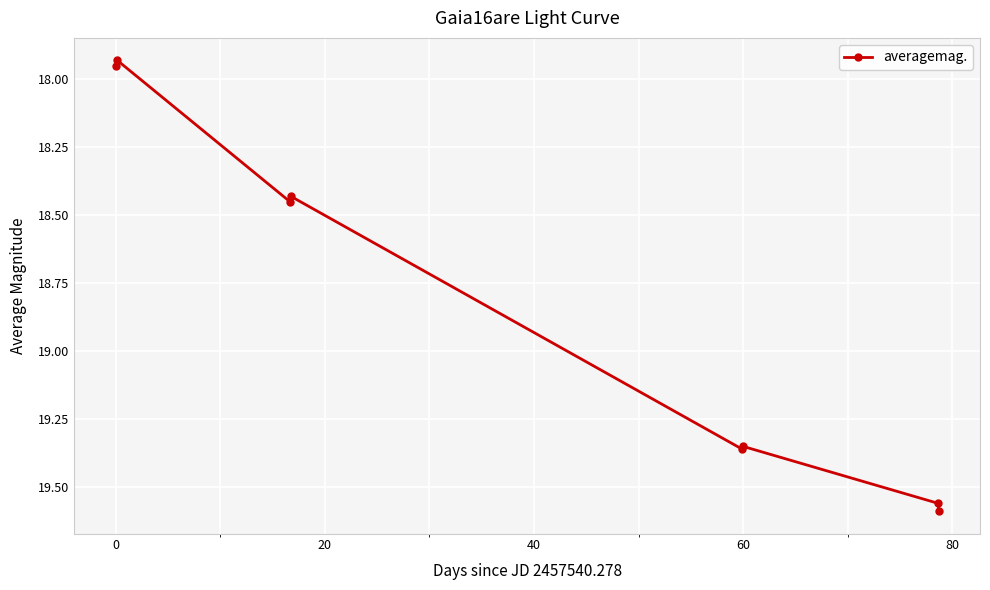

What is the difference between the maximum and minimum values?

1.7